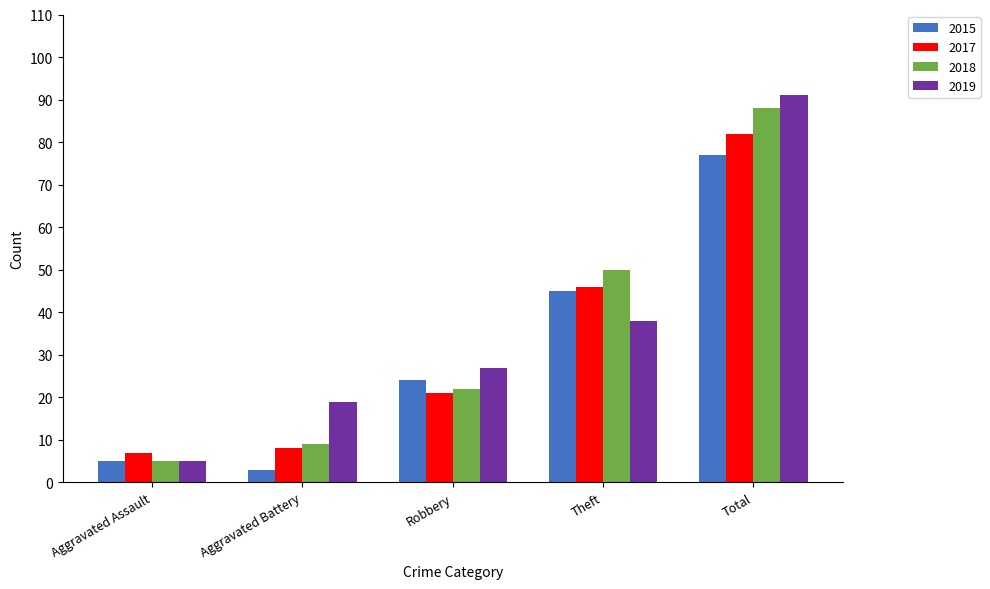

What is the spread (max minus min) of values at Total?

14